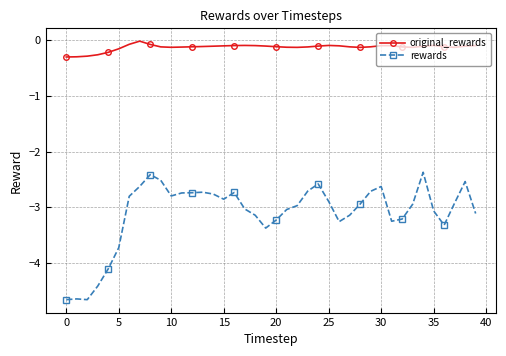

Does the chart have visible grid lines?

Yes